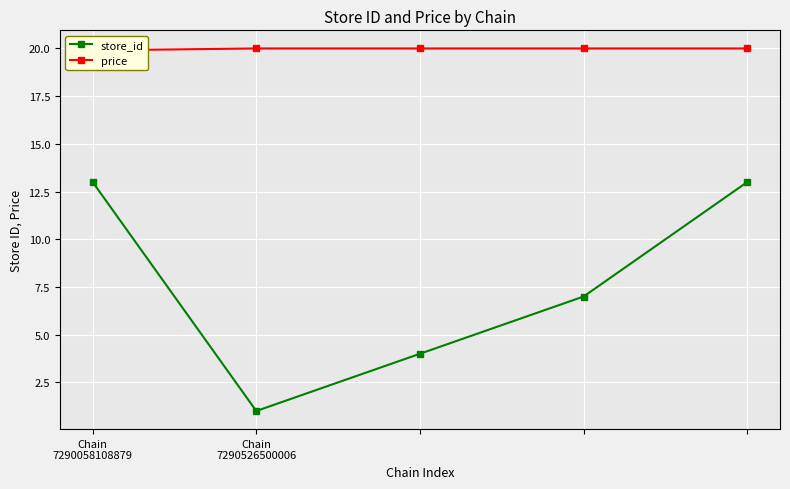

What is the highest value of the store_id series?

13